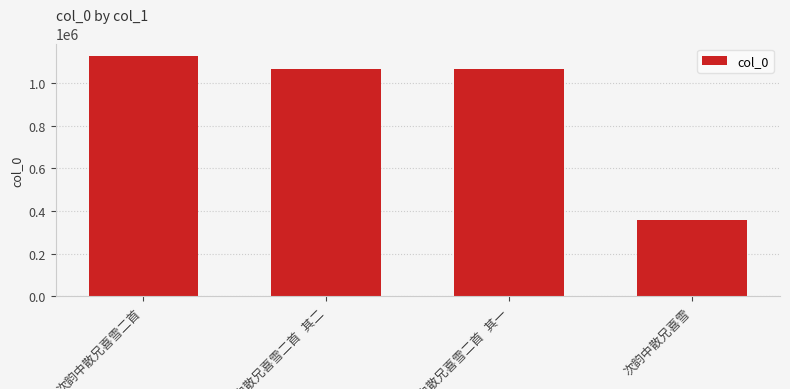

How many bars are there in total?

4